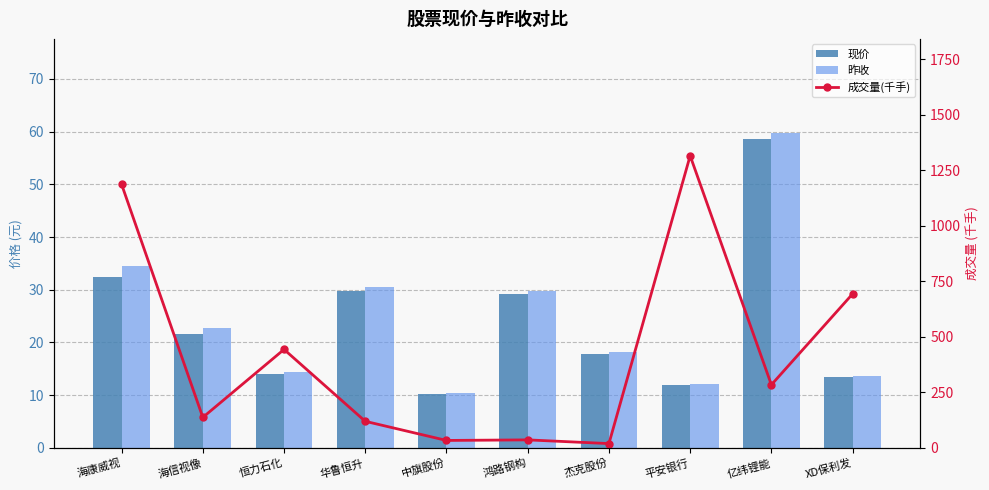

Reading left to right, extract all data points from this chart.

现价: 32.4	21.6	14.1	29.7	10.2	29.1	17.9	11.9	58.6	13.4
昨收: 34.5	22.7	14.5	30.5	10.4	29.8	18.2	12.1	59.7	13.6
成交量(千手): 1186.5	137.2	443.3	119.6	33.4	36.0	19.3	1315.3	284.0	693.3